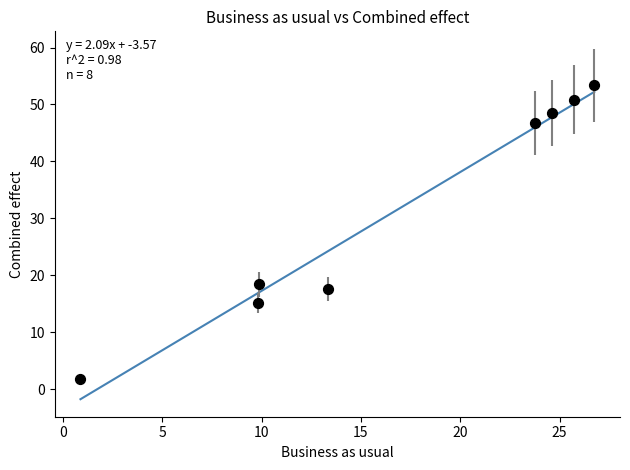

What Y value in the scatter plot is closest to 27?

18.4